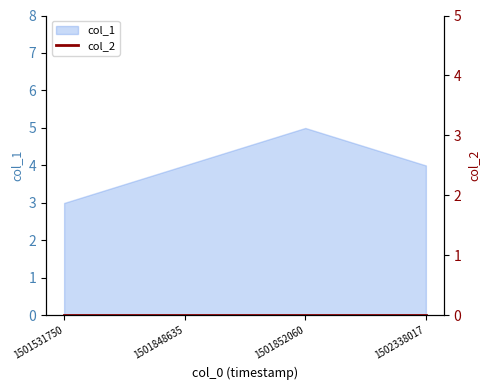

How many values are below 4?

1